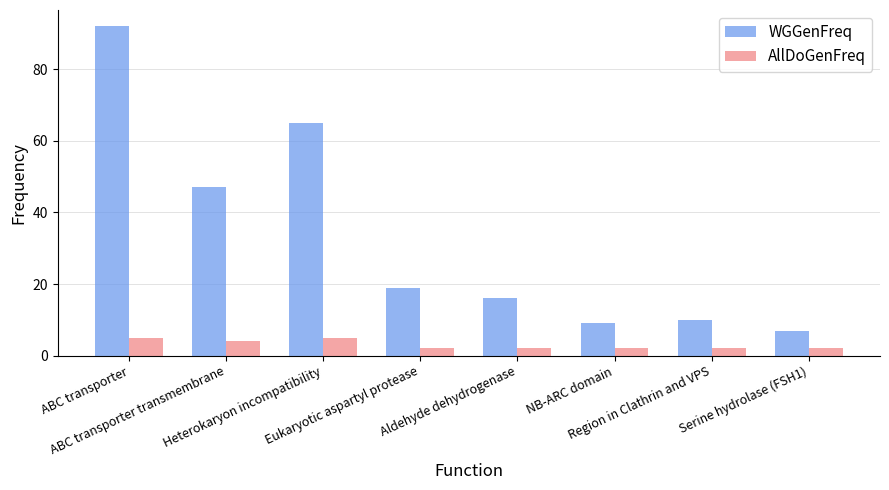

What is the maximum value shown in the chart?

92